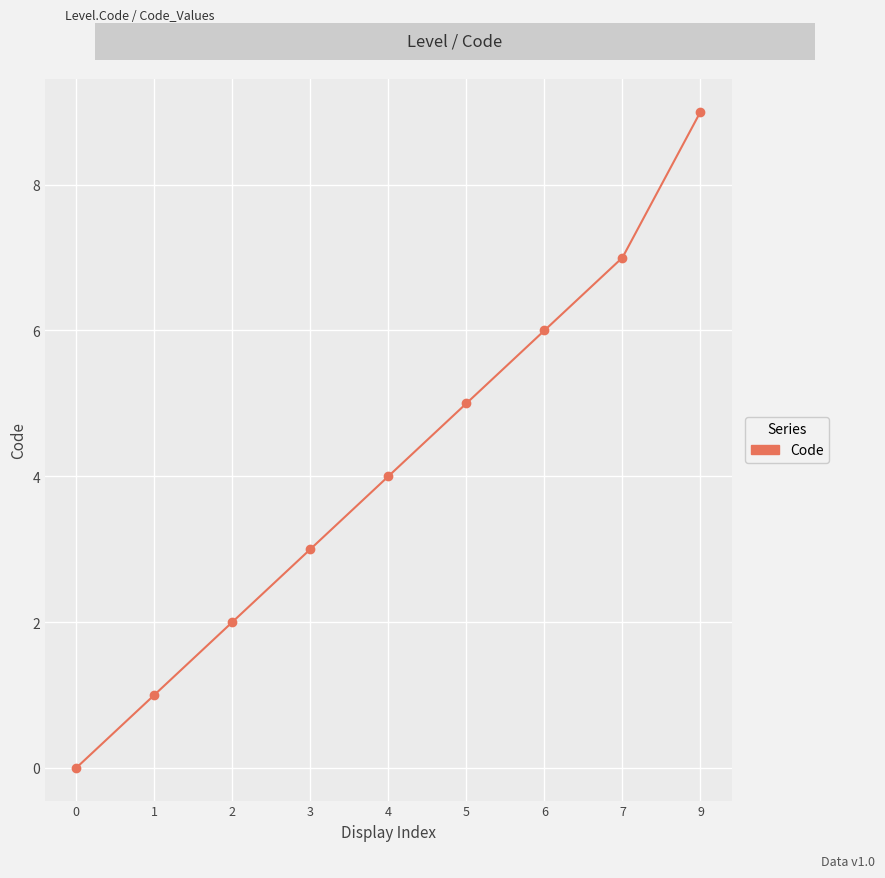

How many series are shown in this chart?

1